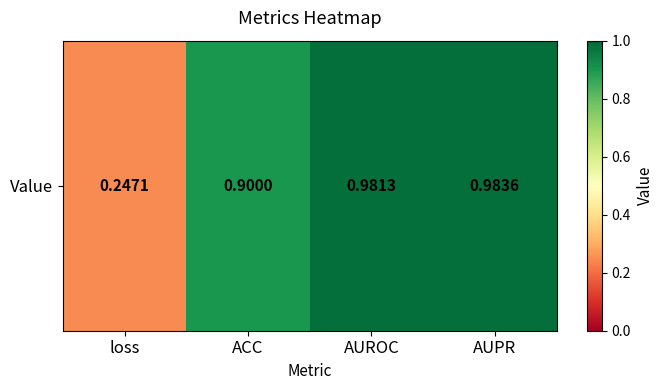

Rank the categories by value from lowest to highest.

loss, ACC, AUROC, AUPR